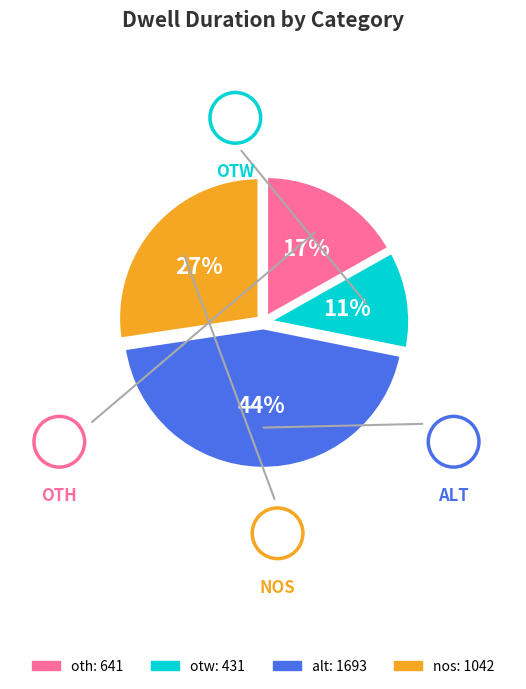

Is it true that otw is 18% of the pie?

False